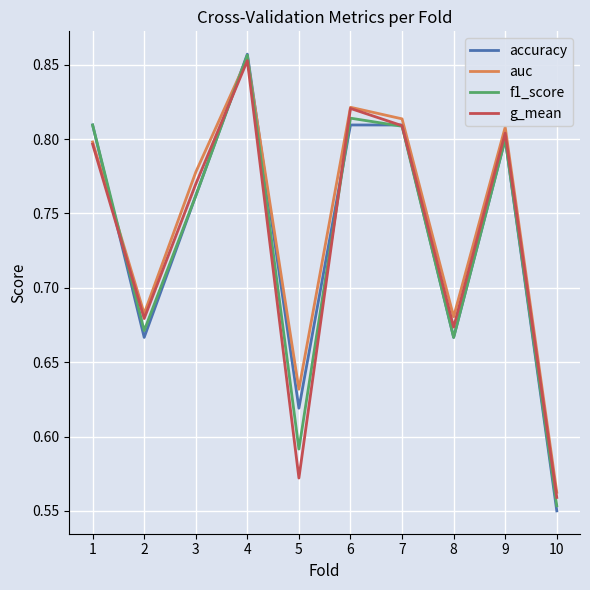

Where is the first local maximum for accuracy?

4